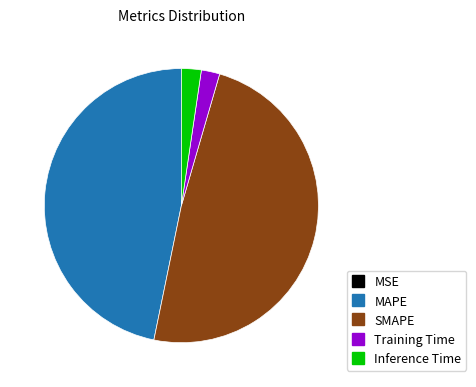

Which slice is the largest?

SMAPE